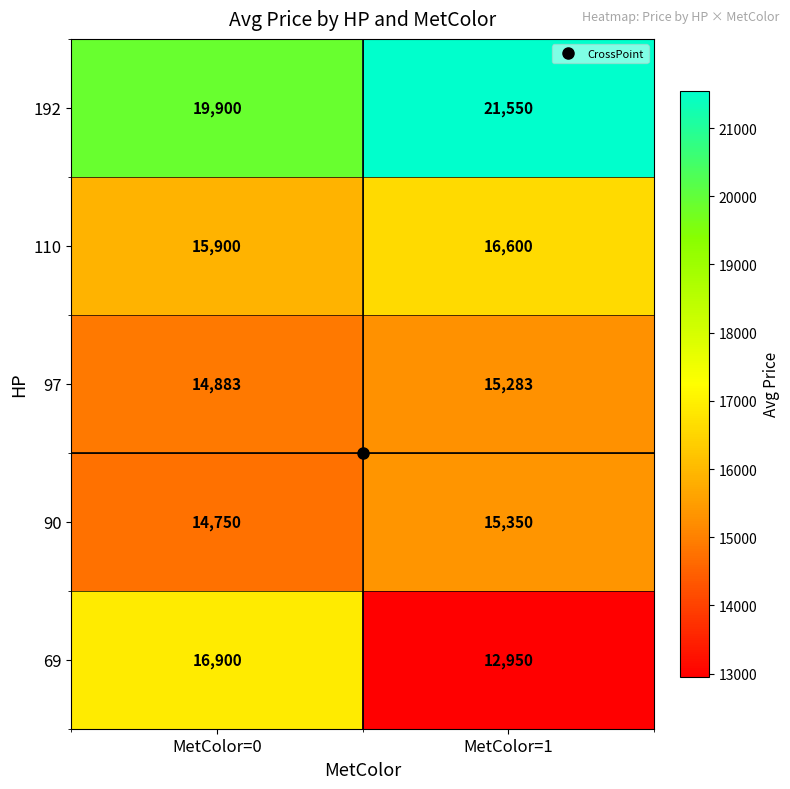

At MetColor=0, list the series in order from smallest to largest.

90, 97, 110, 69, 192